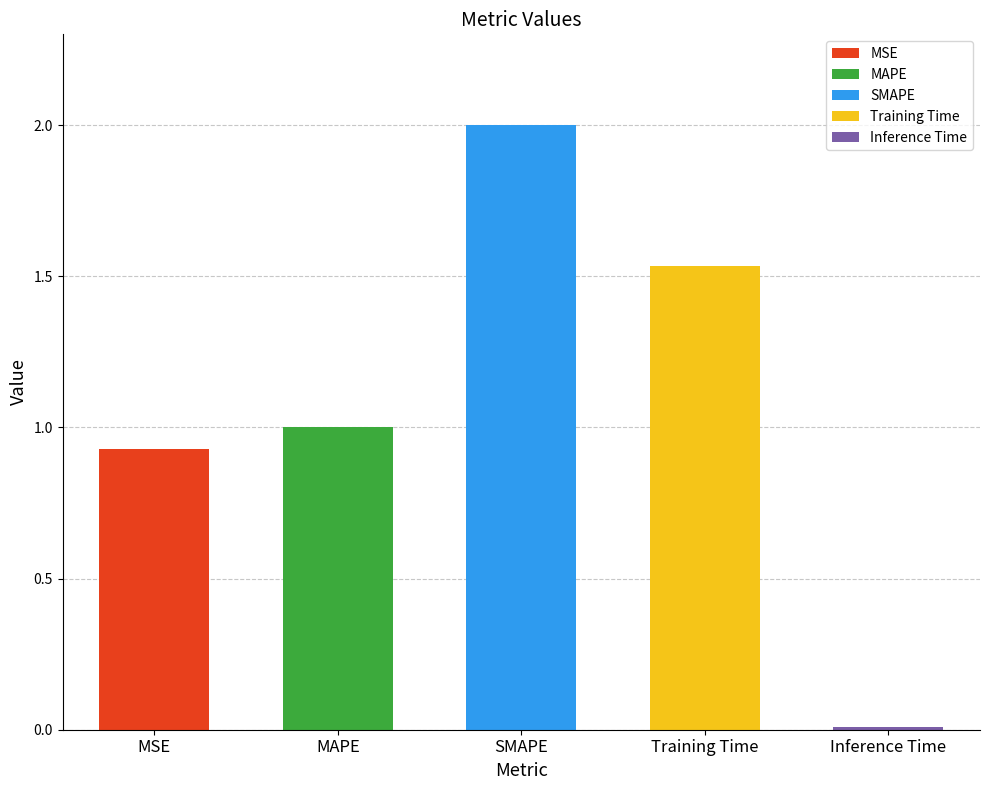

List the labels in order of value, smallest first.

Inference Time, MSE, MAPE, Training Time, SMAPE